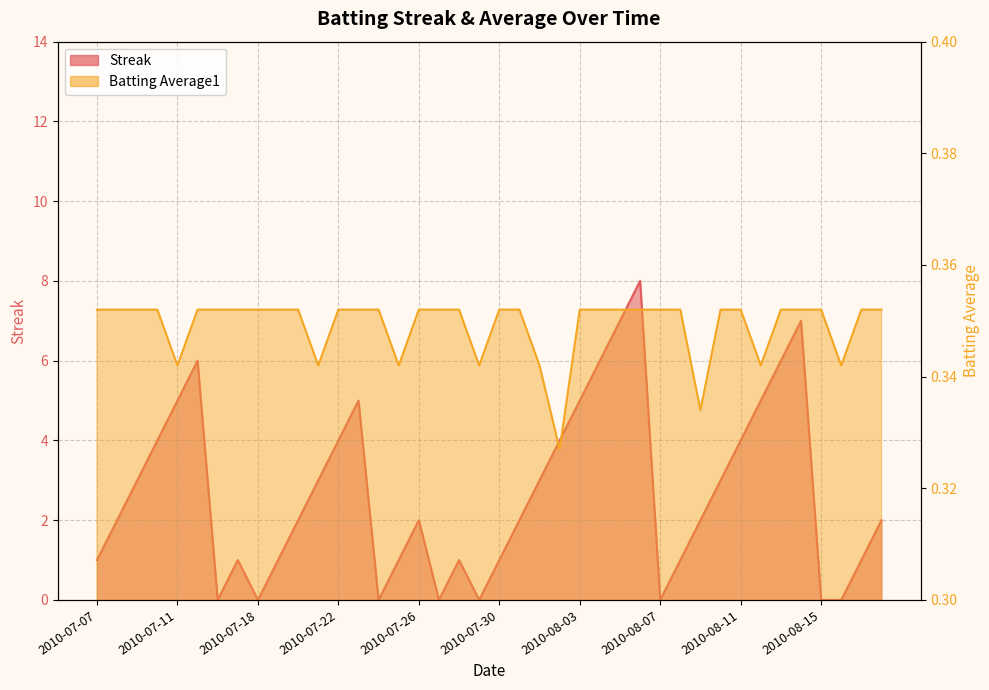

How many categories are shown in the chart?

40